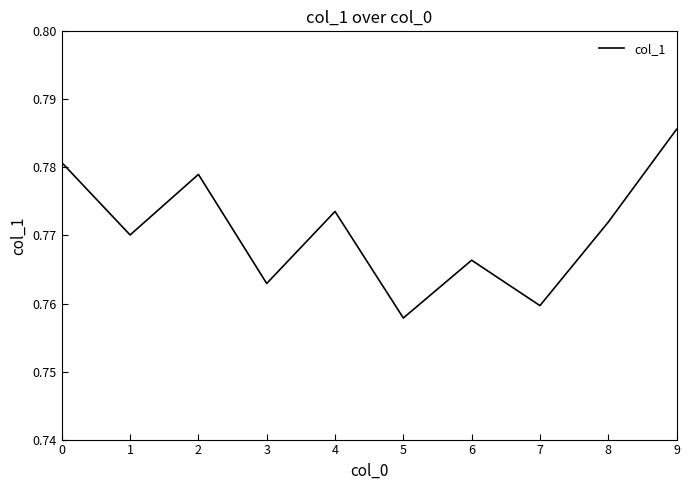

List the labels in order of value, smallest first.

5, 7, 3, 6, 1, 8, 4, 2, 0, 9